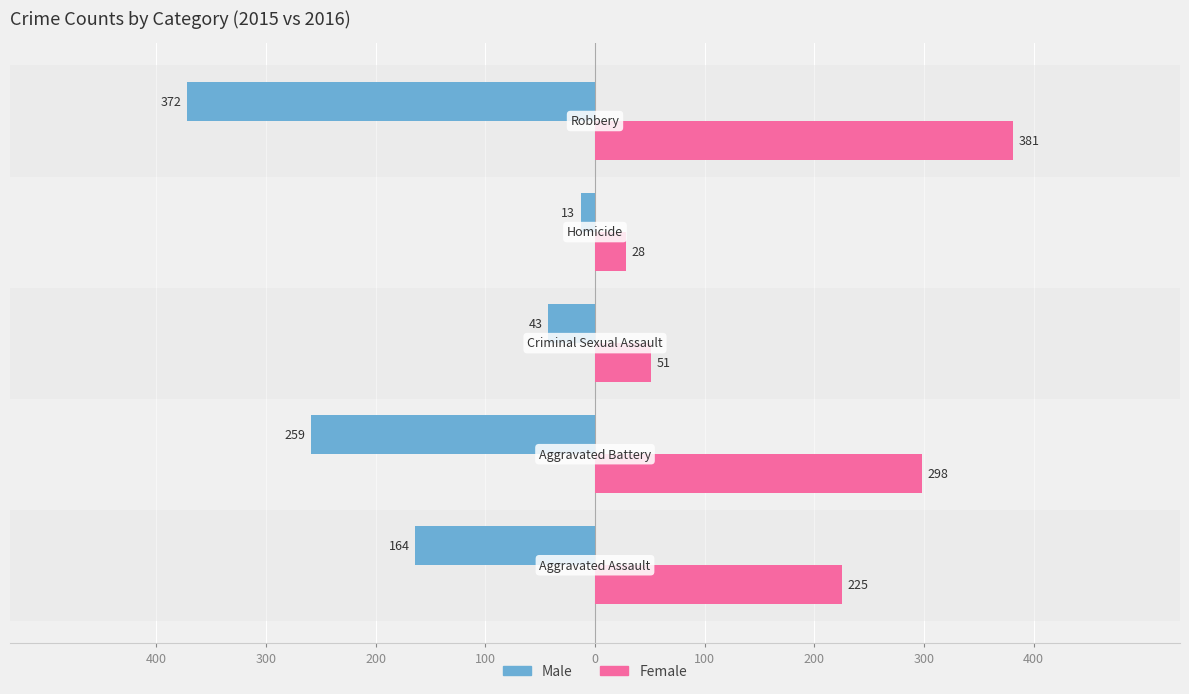

What are all the series names shown in the legend?

Male, Female